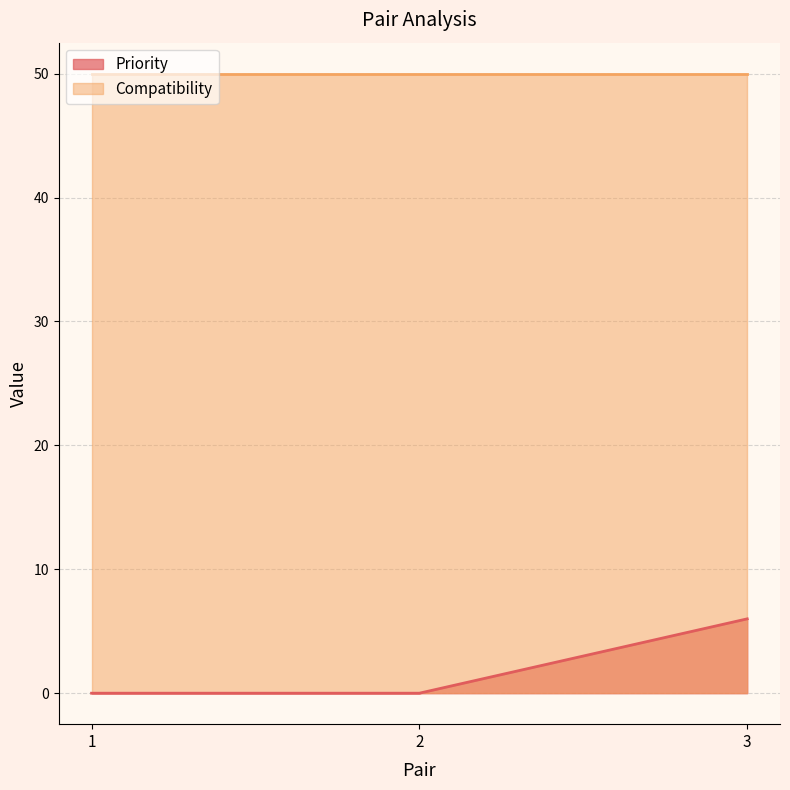

What is the value of the 3rd point from the left?

6